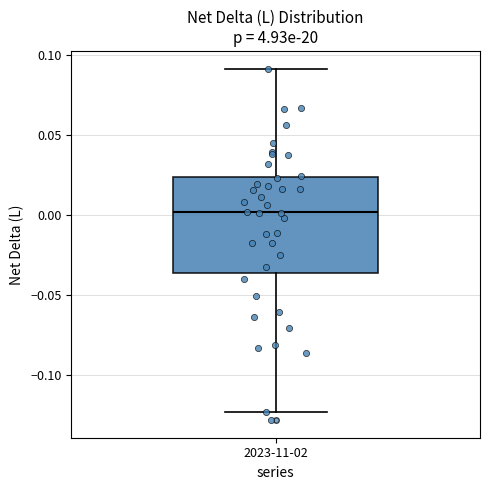

Read this box plot against the y-axis: the position of the median line, the range covered by the box, and the ends of both whiskers. The values are not printed on the chart, so give them approximately, as read against the axis.

median 0.000, box -0.035 to 0.025, whiskers -0.125 to 0.090